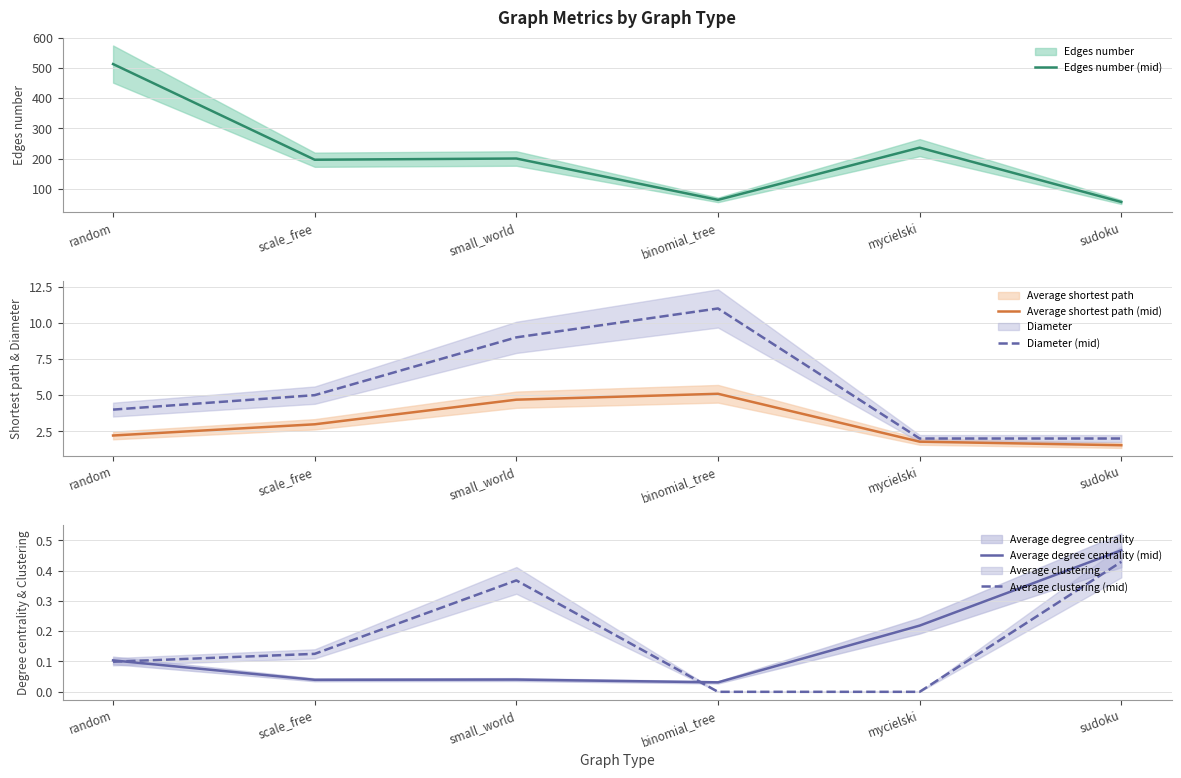

Reading left to right, extract all data points from this chart.

Edges number (mid): 513.0	196.0	200.0	63.0	236.0	56.0
Average shortest path (mid): 2.2	3.0	4.7	5.1	1.8	1.5
Diameter (mid): 4.0	5.0	9.0	11.0	2.0	2.0
Average degree centrality (mid): 0.1	0.0	0.0	0.0	0.2	0.5
Average clustering (mid): 0.1	0.1	0.4	0.0	0.0	0.4